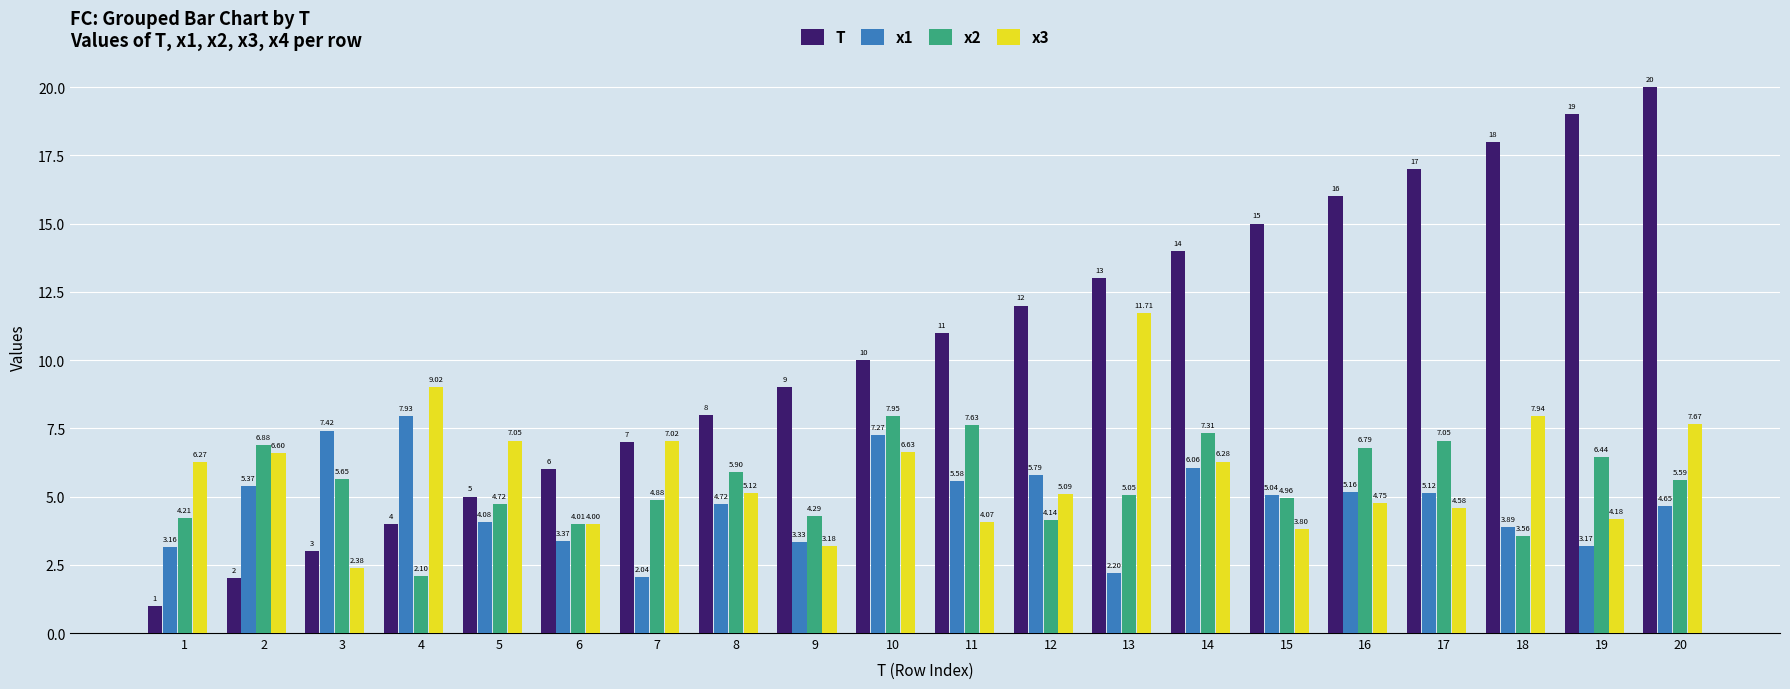

Rank the categories by x3 value from lowest to highest.

3, 9, 15, 6, 11, 19, 17, 16, 12, 8, 1, 14, 2, 10, 7, 5, 20, 18, 4, 13